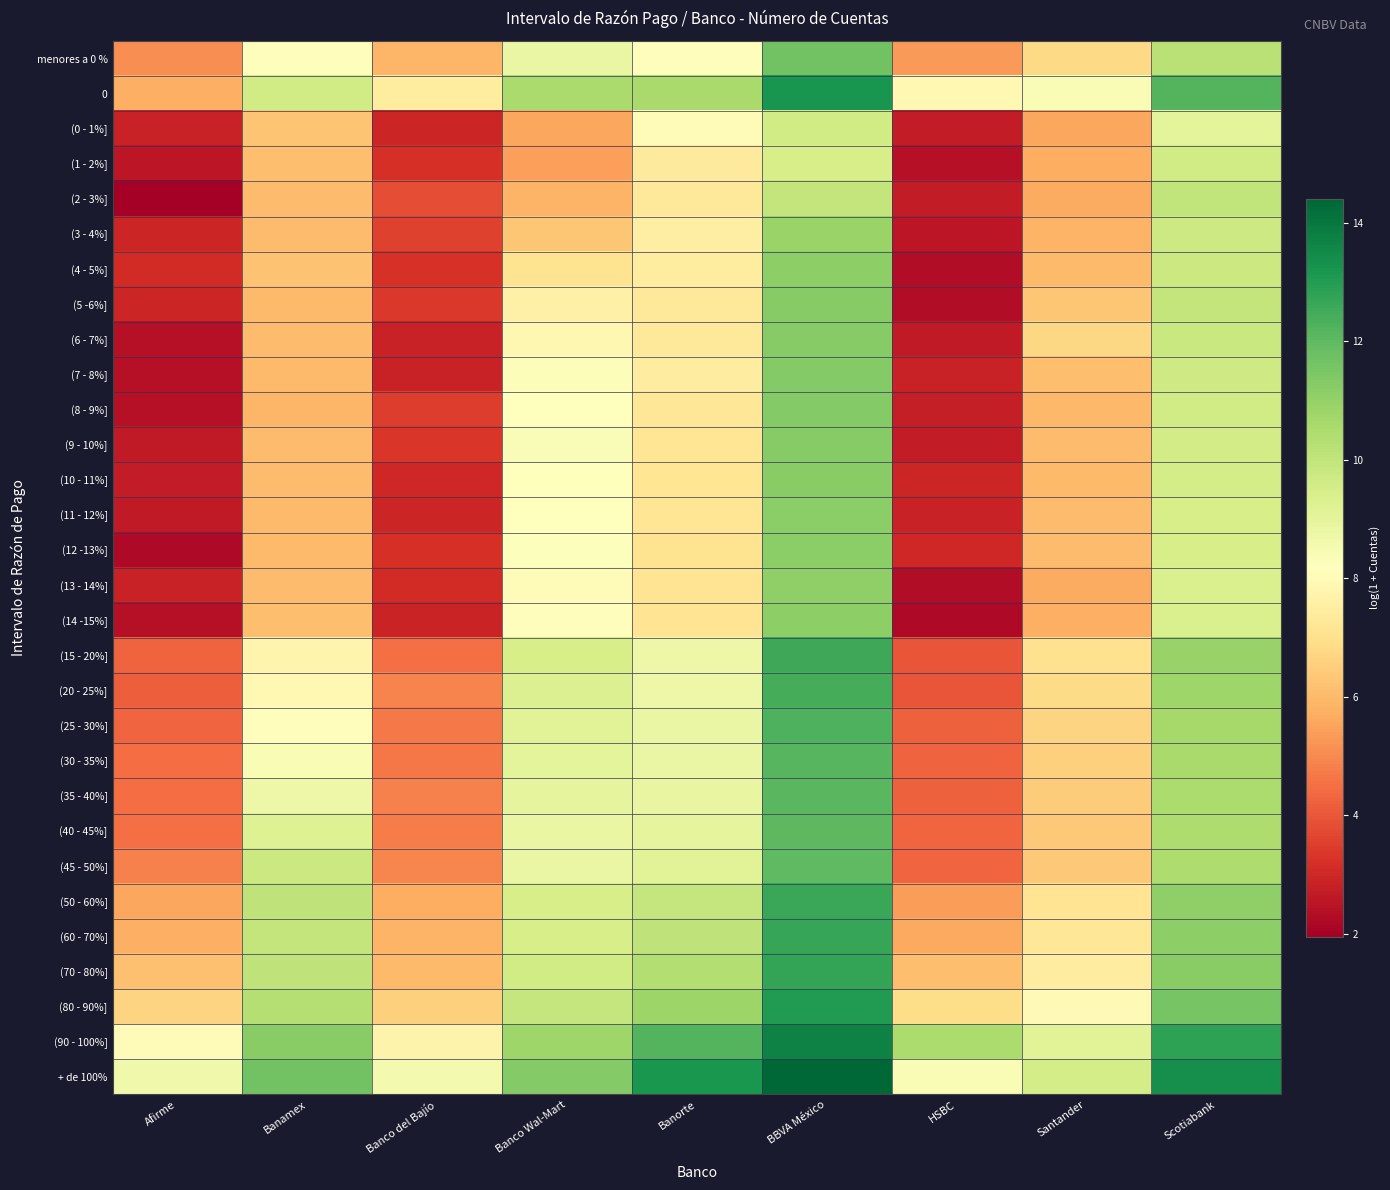

How many categories are shown in the chart?

9